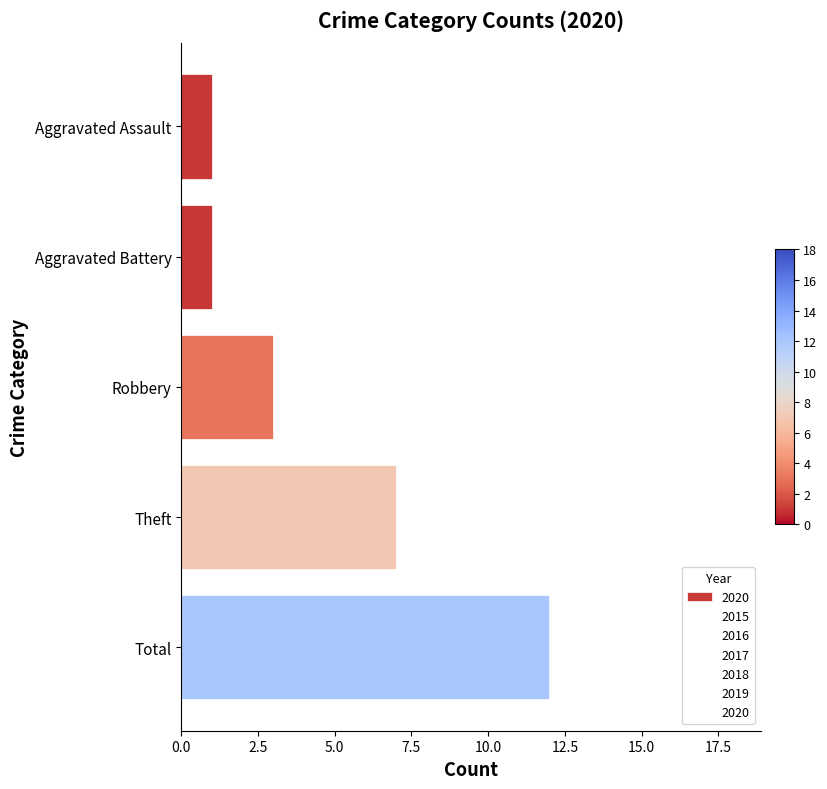

Reading bottom to top, list all the values displayed in this chart.

Total=12	Theft=7	Robbery=3	Aggravated Battery=1	Aggravated Assault=1